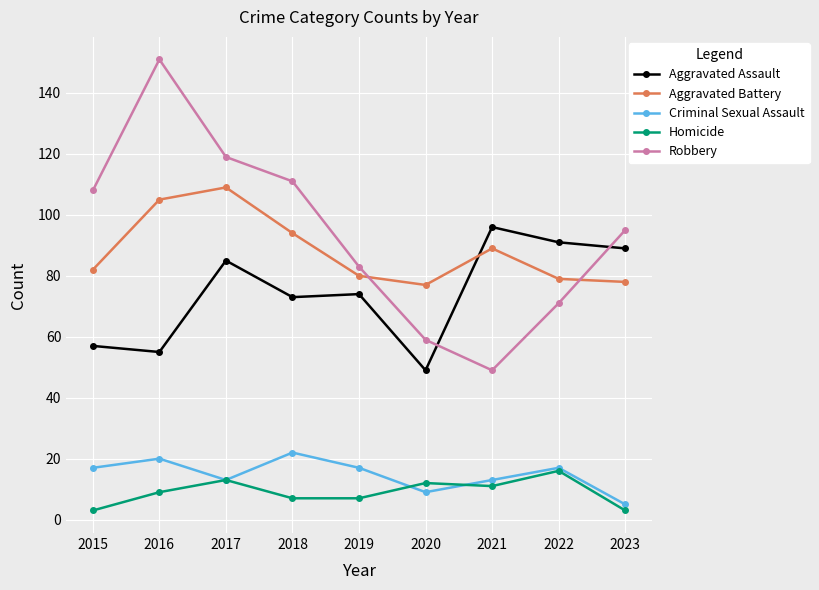

What is the sum of all Criminal Sexual Assault values?

133